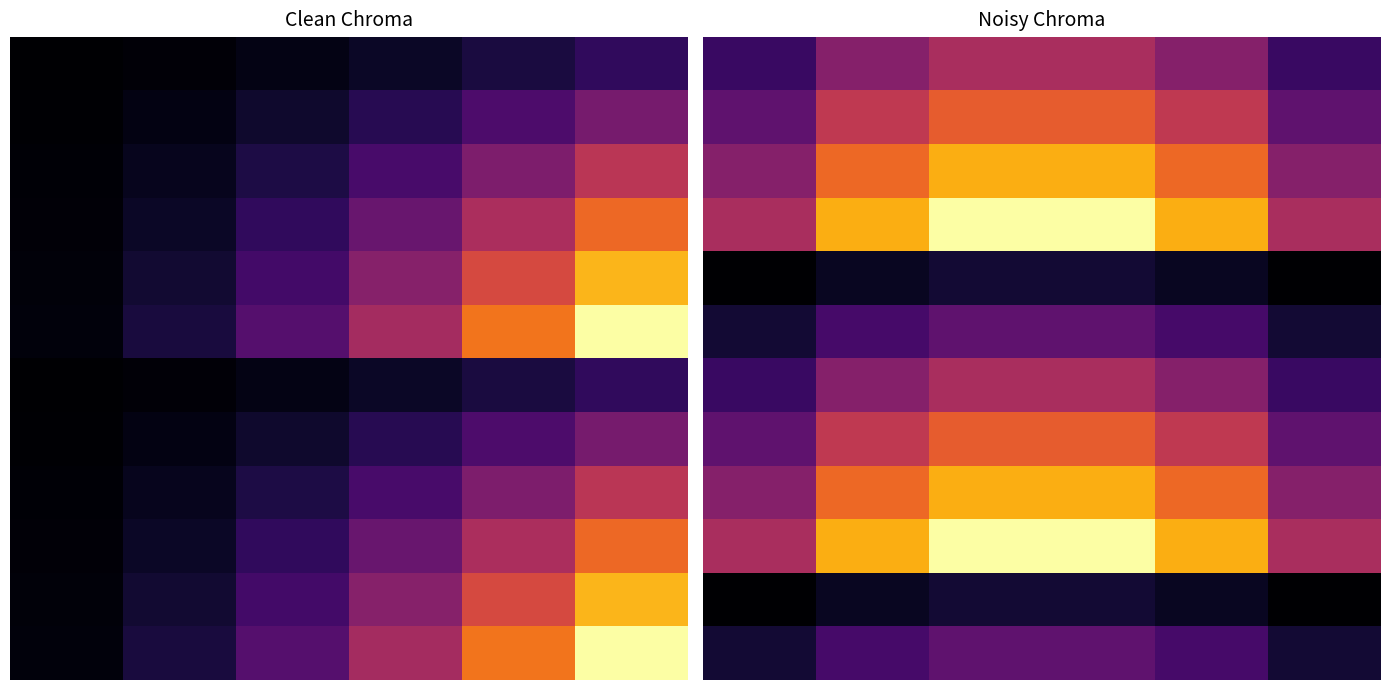

What is the lowest value of the 2 series?

5.0